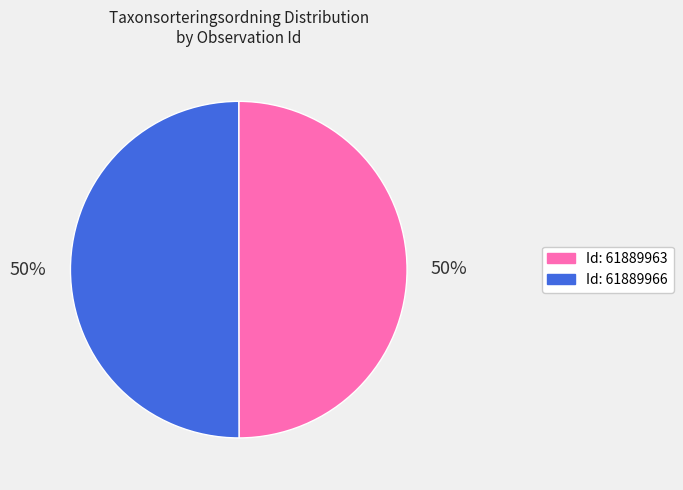

To the nearest percent, what is the average slice percentage?

50%